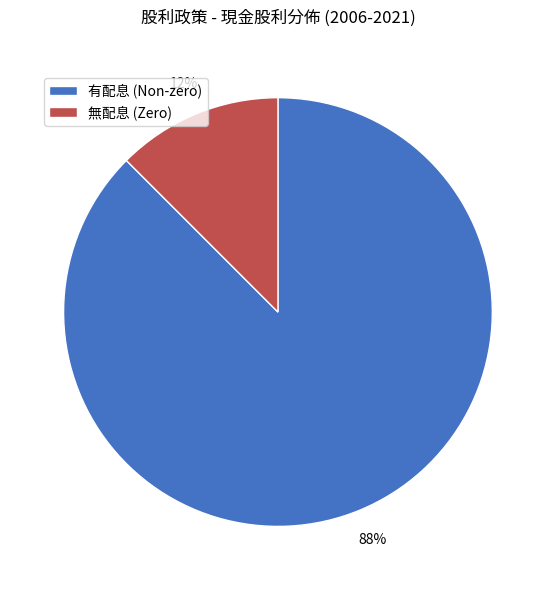

Does any single category account for the majority?

Yes